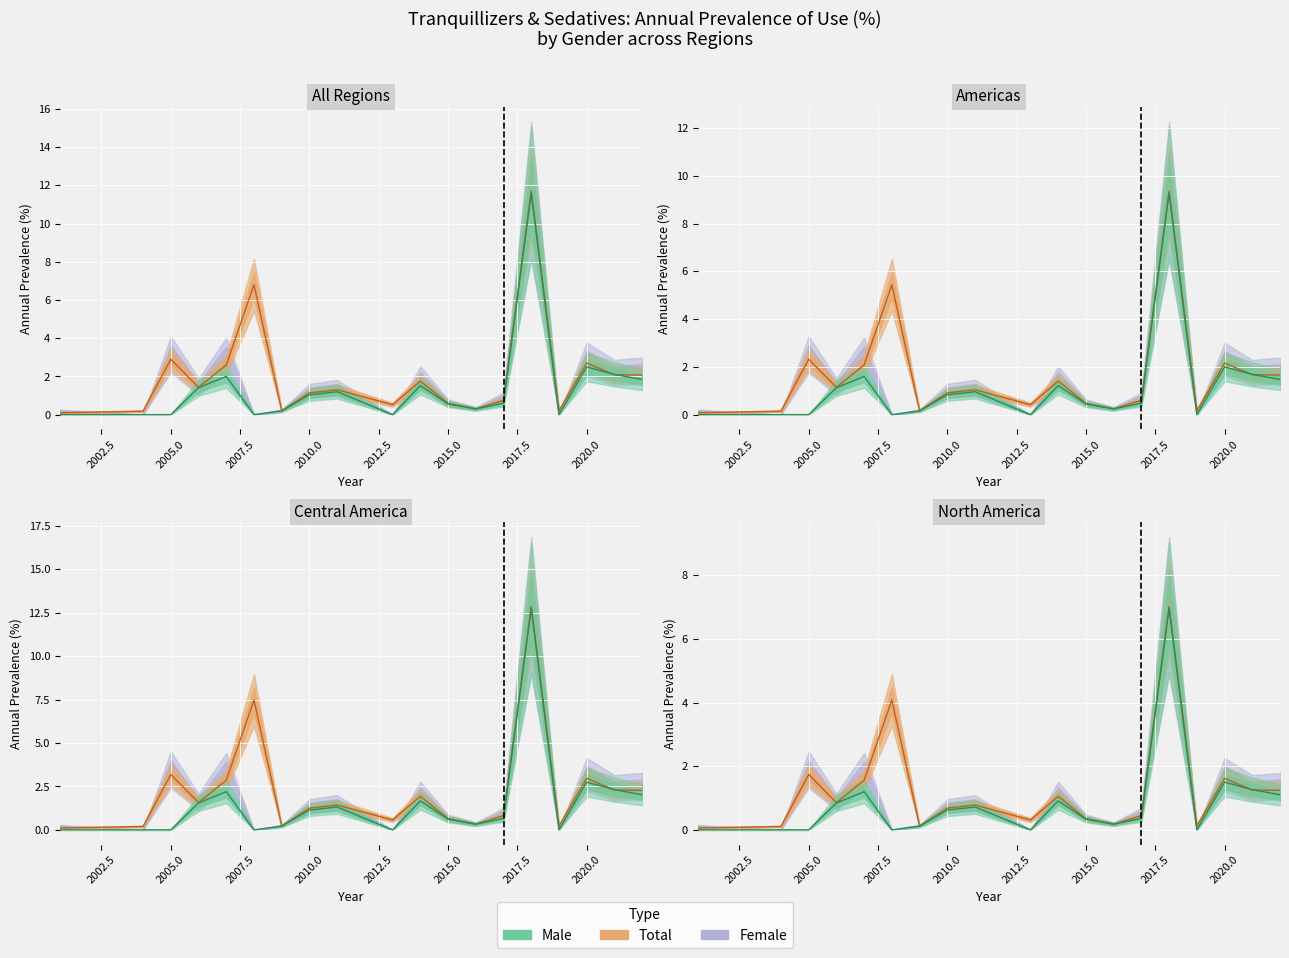

Which series has the widest spread of values?

Total